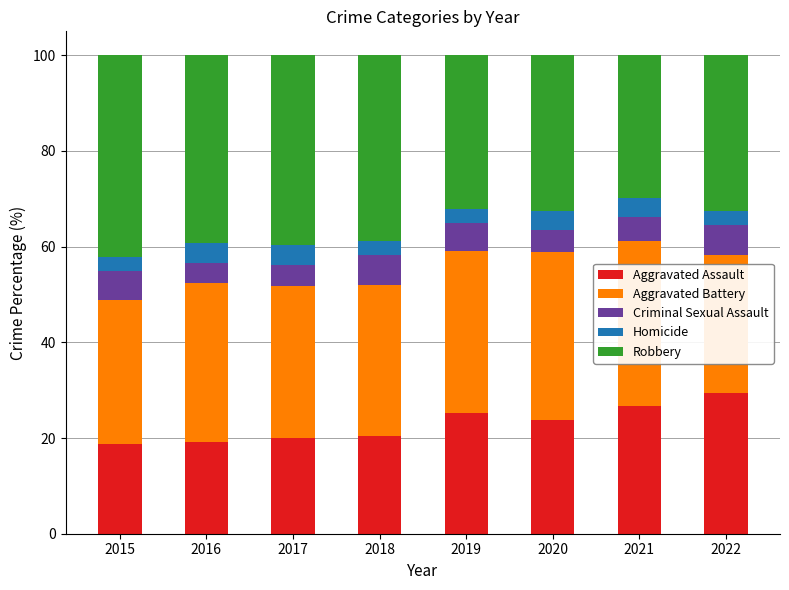

What is the total value across all series at 2021?

100.0